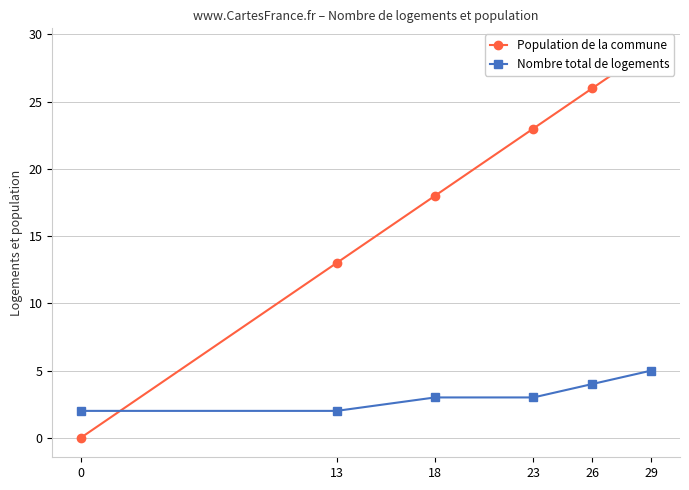

Rank the categories by Nombre total de logements value from lowest to highest.

13, 0, 23, 18, 26, 29